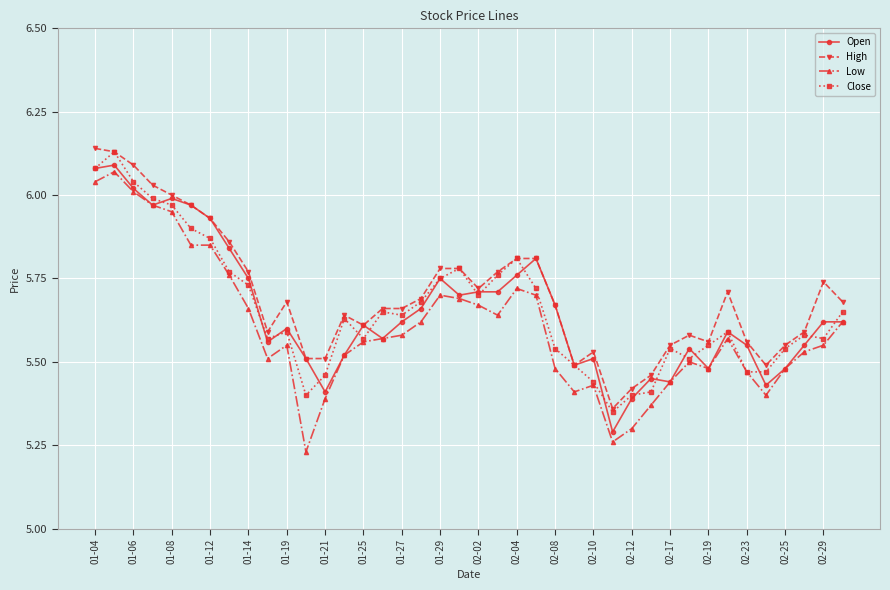

True or false: High has more than 2 interior local peaks.

True